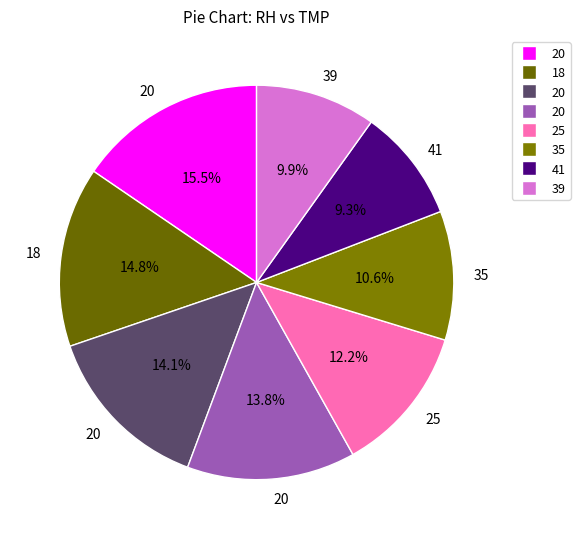

How many segments does this pie chart have?

8